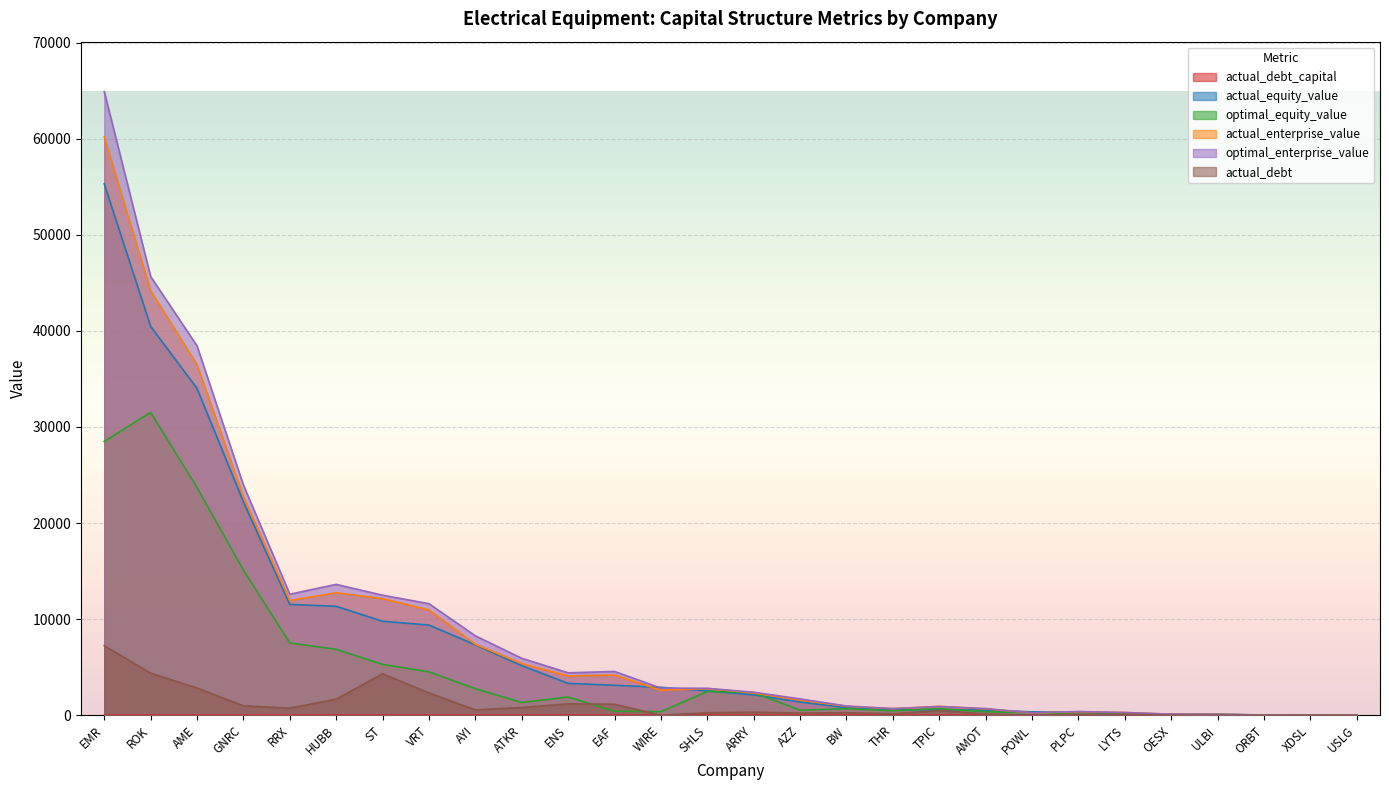

What value does the actual_debt series have at EMR?

7233.6